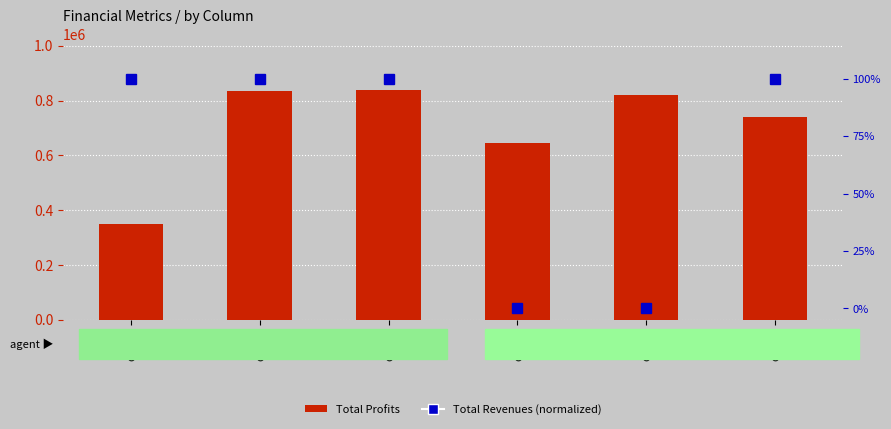

Count the number of categories in the chart.

6